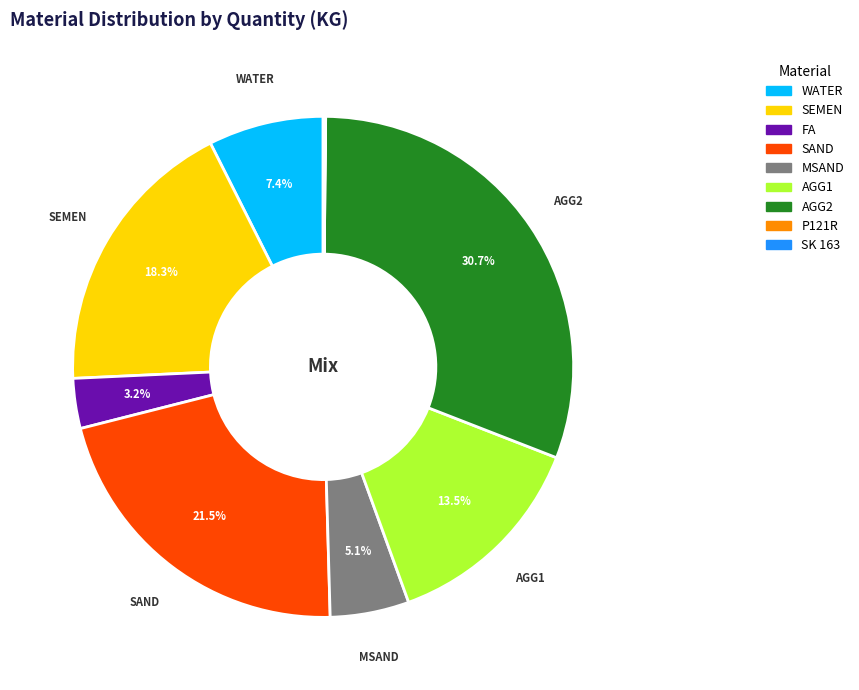

Combined, what portion of the pie is AGG2 and FA?

34.0%